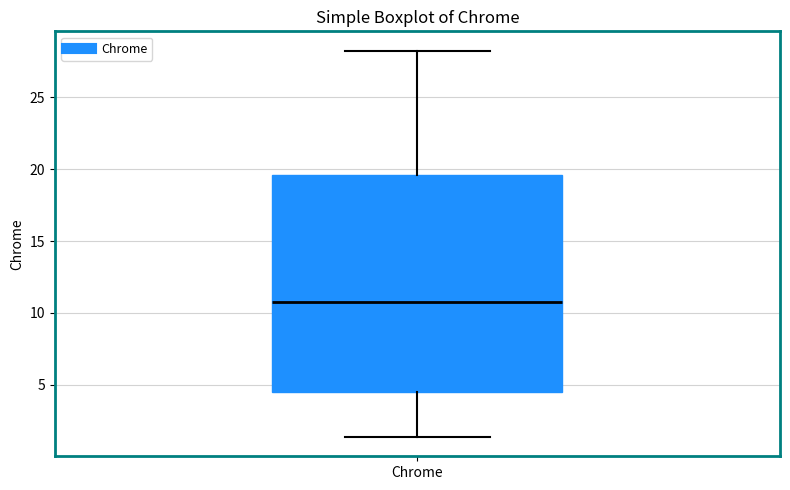

Where is the lower edge of the box for Chrome on the y-axis? The values are not printed on the chart, so give them approximately, as read against the axis.

4.5